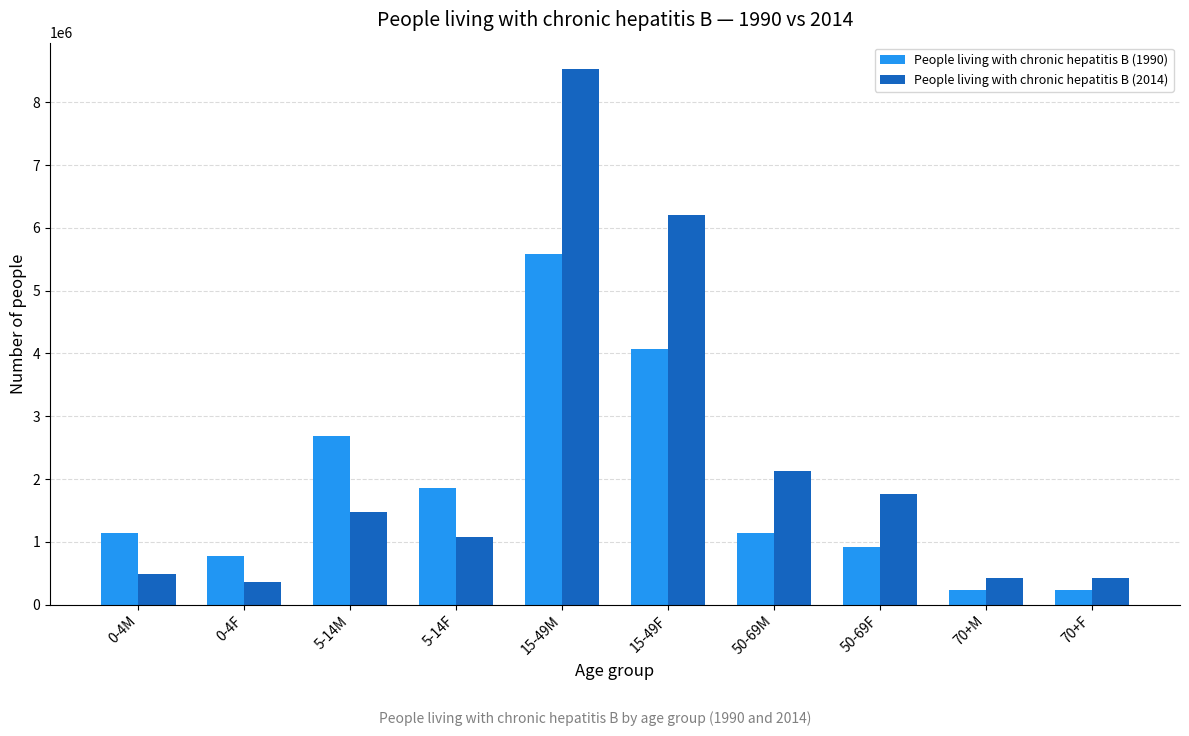

What is the difference between the maximum and second lowest values in the People living with chronic hepatitis B (1990) series?

5339931.1